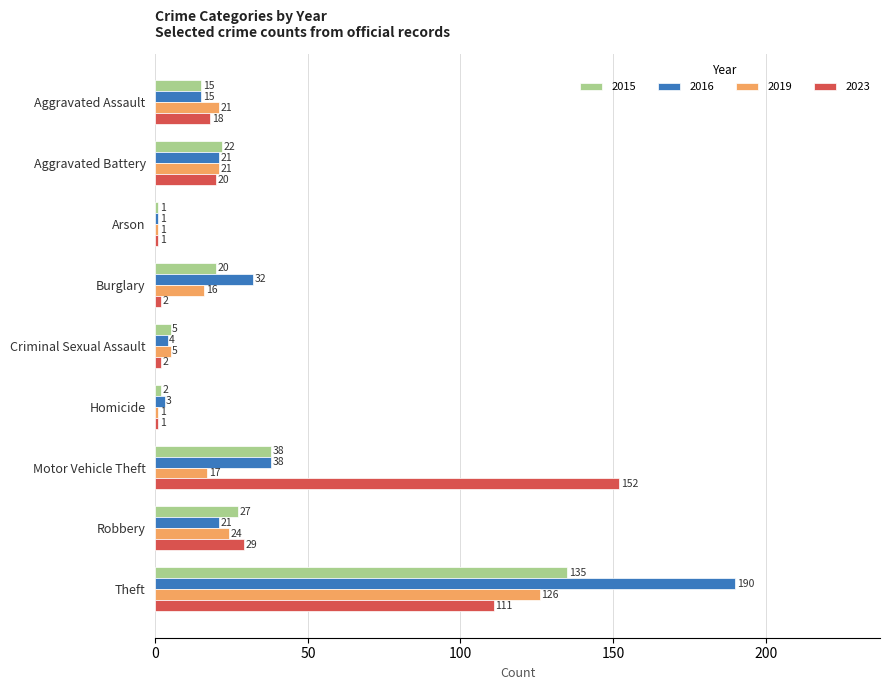

What is the sum of all 2023 values?

336